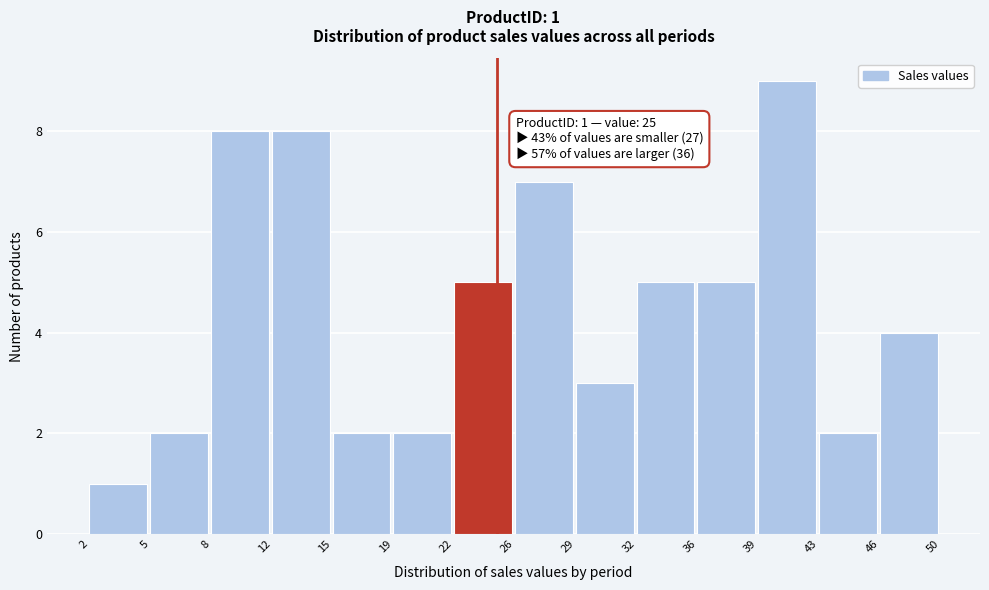

Reading left to right, transcribe all the data shown in this chart.

2=1	5=2	8=8	12=8	15=2	19=2	22=5	26=7	29=3	32=5	36=5	39=9	43=2	46=4